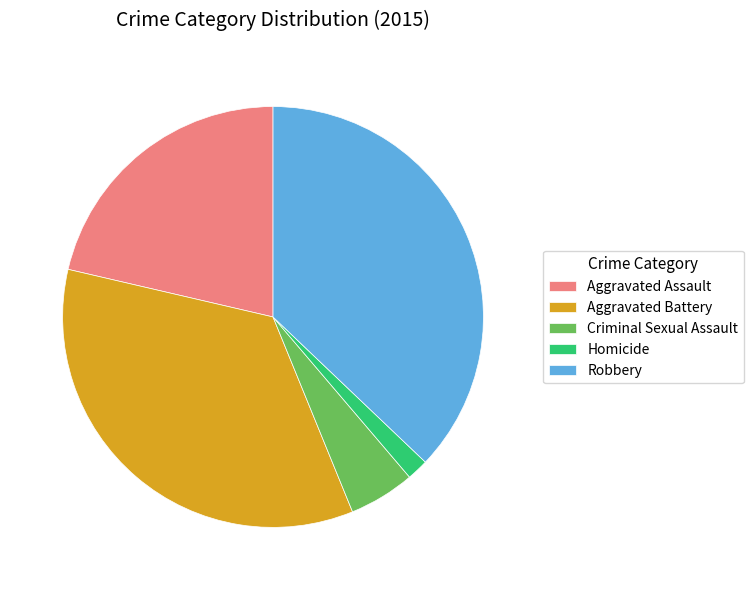

Which category has the smallest portion of the pie?

Homicide